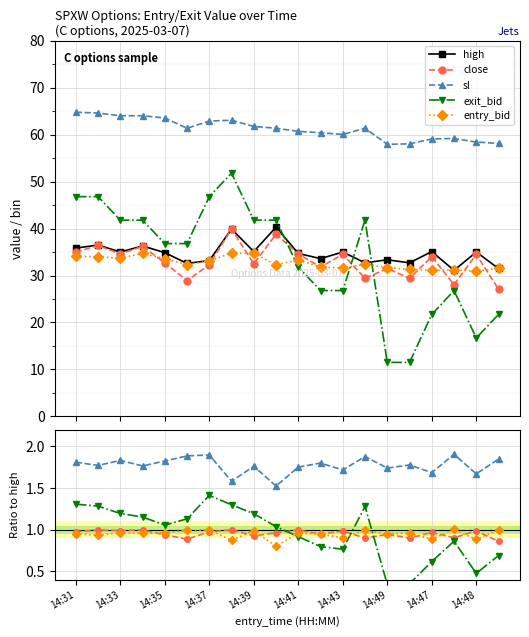

The entry_bid series shows 1.7 at 14:37. True or false?

False